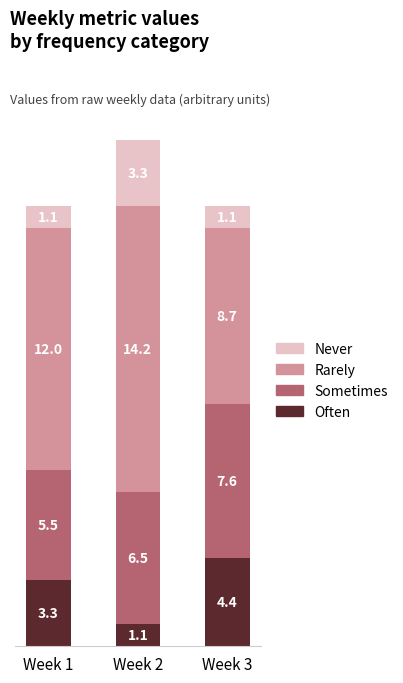

Which category has the lowest value in the Often series?

Week 2